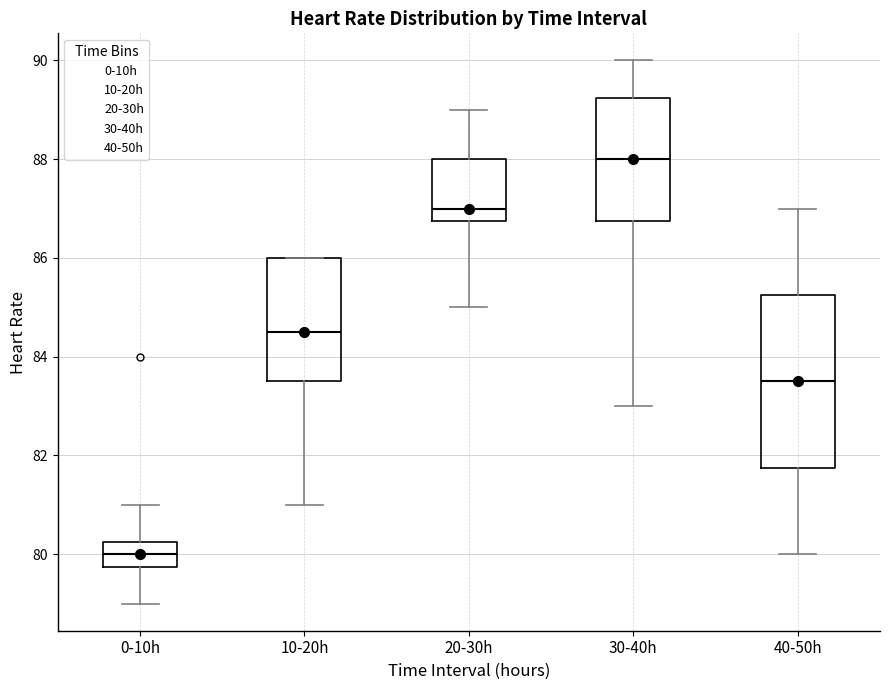

Reading left to right, read every box against the y-axis: the position of its median line, the range the box covers, and the ends of its whiskers. The values are not printed on the chart, so give them approximately, as read against the axis.

0-10h: median 80.0, box 79.8 to 80.2, whiskers 79.0 to 81.0
10-20h: median 84.6, box 83.6 to 86.0, whiskers 81.0 to 86.0
20-30h: median 87.0, box 86.8 to 88.0, whiskers 85.0 to 89.0
30-40h: median 88.0, box 86.8 to 89.2, whiskers 83.0 to 90.0
40-50h: median 83.6, box 81.8 to 85.2, whiskers 80.0 to 87.0